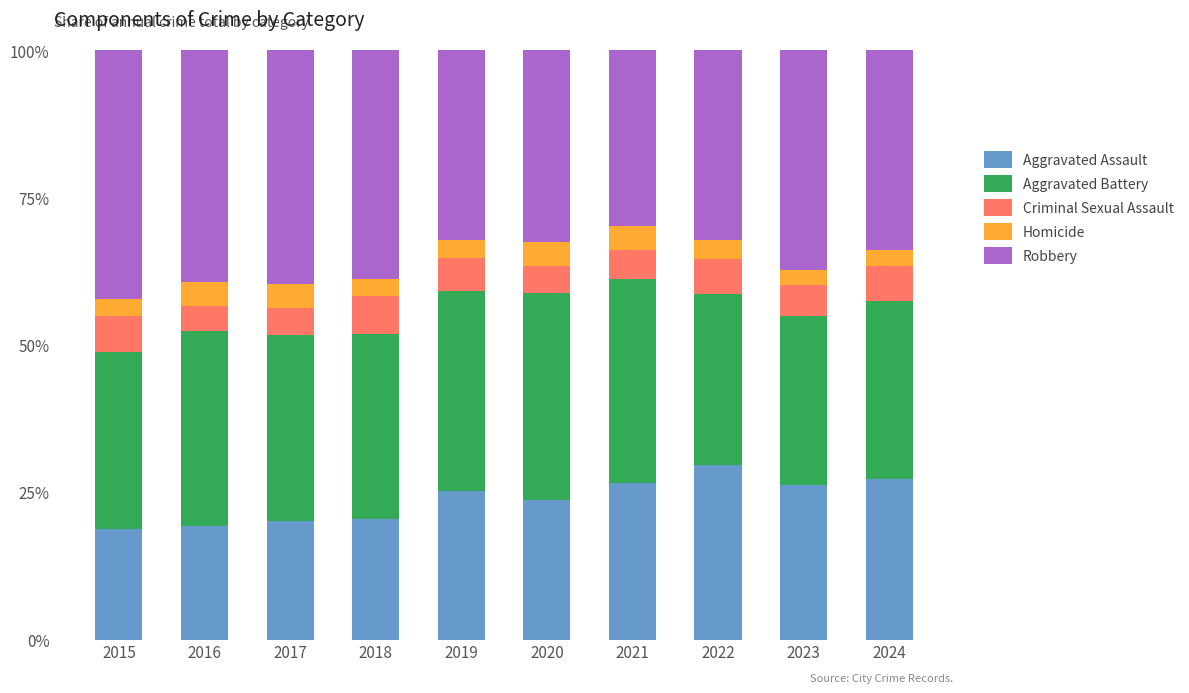

What is the value of the Aggravated Assault bar at the 7th from the left?

26.7